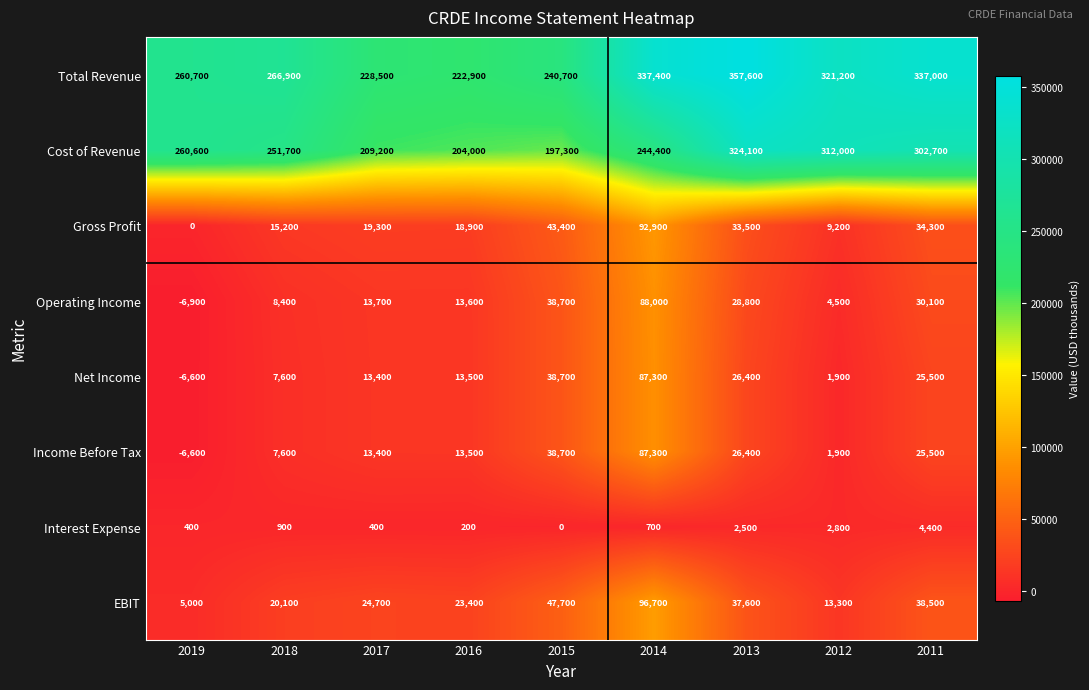

What is the sum of the Cost of Revenue values at 2016 and 2011?

506700